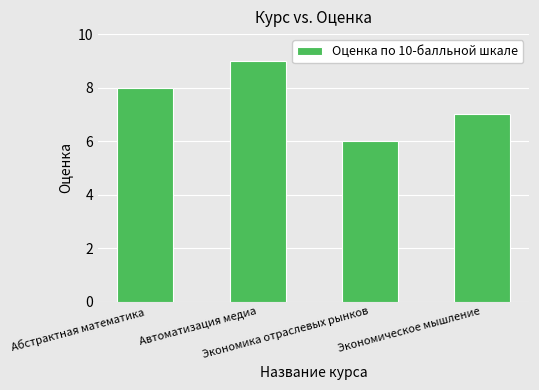

List the labels in order of value, largest first.

Автоматизация медиа, Абстрактная математика, Экономическое мышление, Экономика отраслевых рынков